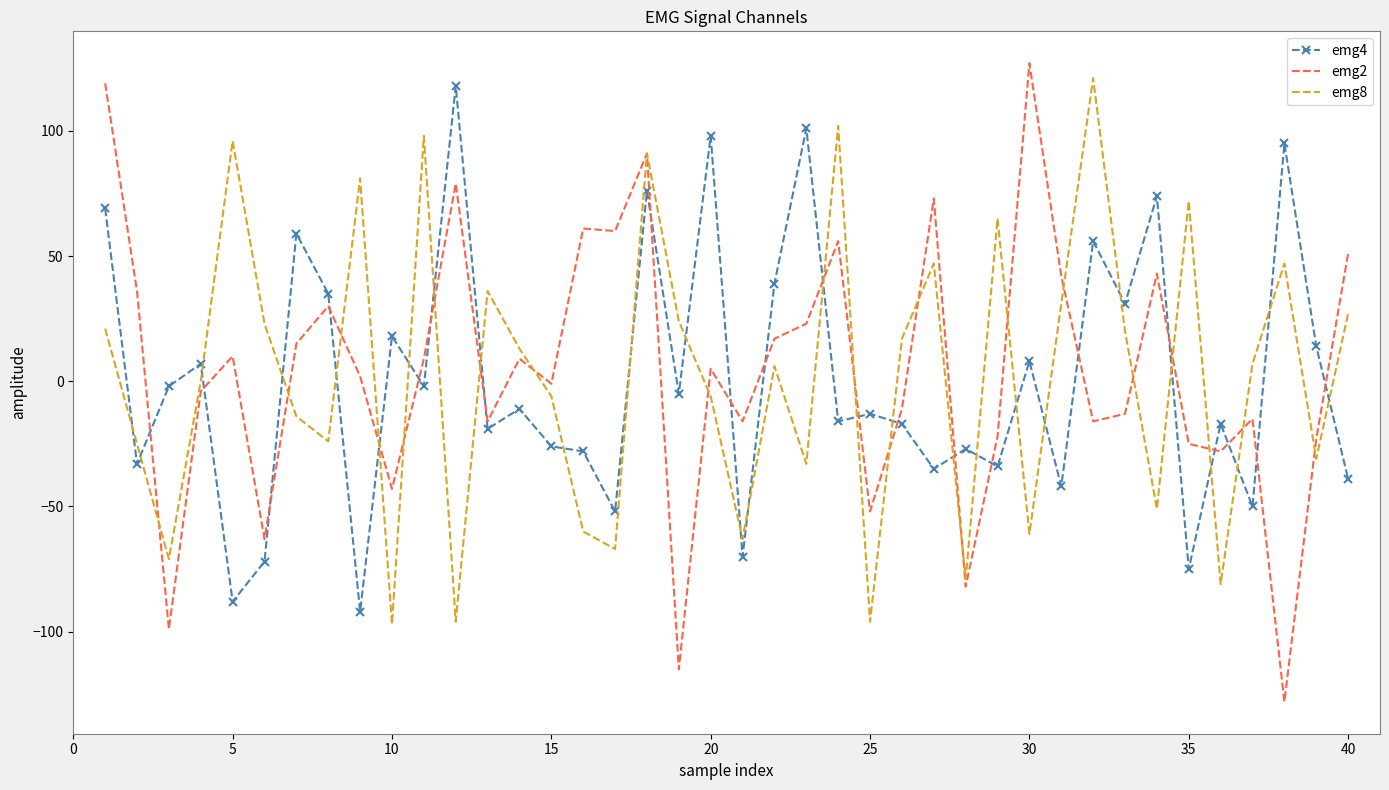

What is the smallest value displayed?

-128